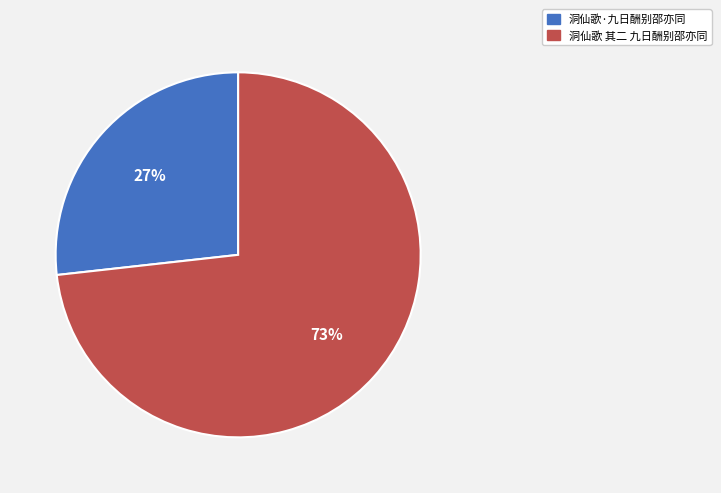

Do 洞仙歌·九日酬别邵亦同 and 洞仙歌 其二 九日酬别邵亦同 together represent more than half of the pie?

Yes